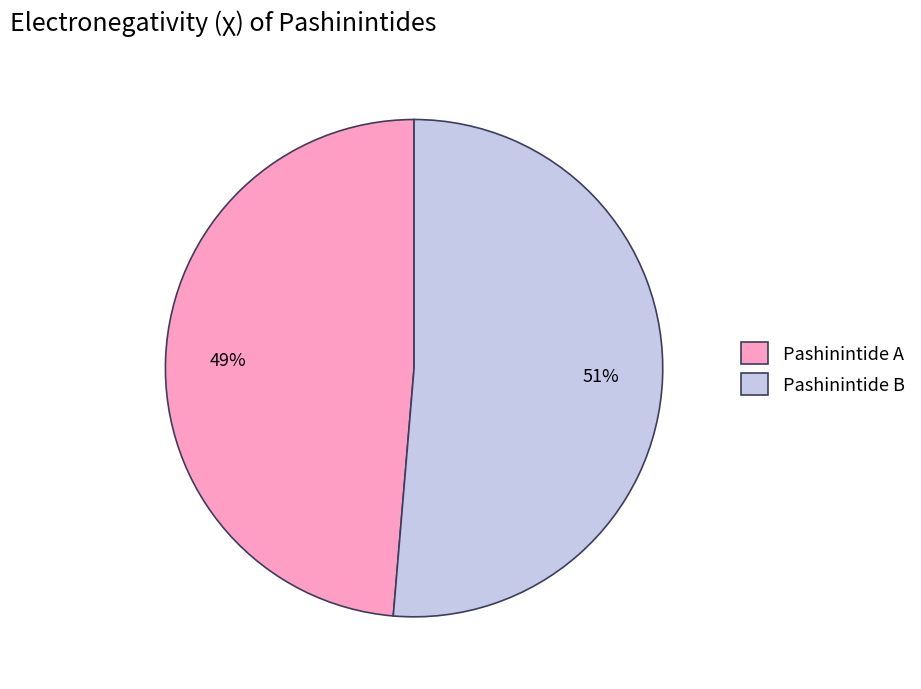

Which has a higher value, Pashinintide B or Pashinintide A?

Pashinintide B